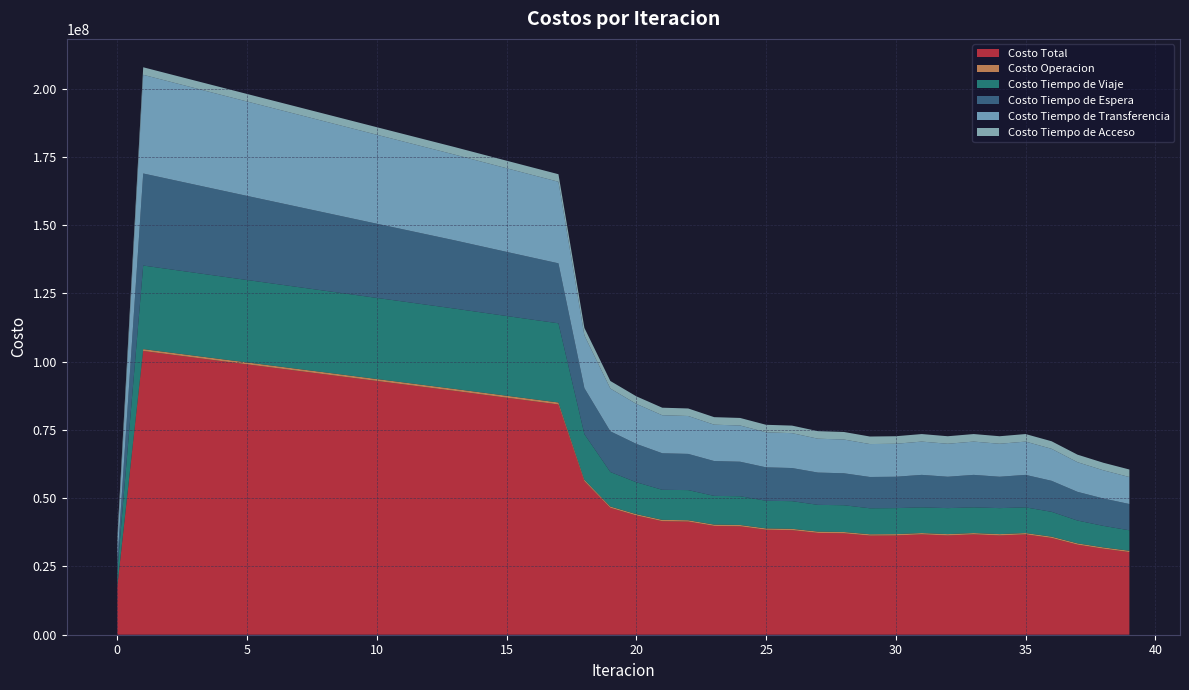

Reading right to left, what are all the values shown in this chart?

Costo Total: 30260595.9	31492599.0	32979784.6	35437730.3	36753035.6	36354121.5	36753270.5	36354303.8	36753299.8	36354259.8	36301543.1	37132279.9	37283151.8	38299682.6	38448860.6	39702880.4	39848202.8	41439995.8	41578438.6	43668484.2	46471928.5	56194193.0	84344137.2	85578692.9	86820071.7	88066066.8	89315011.1	90528054.0	91741306.2	92955827.3	94172759.7	95390612.3	96607971.7	97825038.8	99042788.5	100262701.0	101484475.5	102707071.9	103931131.1	17524554.8
Costo Operacion: 499146.1	497277.5	496166.1	495352.8	496888.3	501457.4	496887.0	501455.1	496886.4	501455.7	501406.2	502532.0	500832.1	502209.7	500450.1	502259.1	500430.2	502993.5	501077.3	504568.4	510850.6	562657.3	732739.6	730955.0	729161.5	727361.6	725557.5	723563.3	721569.2	719574.9	717580.3	715585.1	713589.0	711591.7	709593.0	707592.4	705589.6	703584.1	701575.4	0.0
Costo Tiempo de Viaje: 7489934.3	7872010.1	8351146.3	9089199.8	9406574.1	9517516.0	9408078.2	9517293.4	9408797.8	9517522.8	9513227.1	9797051.0	9785808.9	10124902.4	10111258.2	10524607.0	10507742.6	11028987.3	11007548.9	11679774.5	12612877.6	16712702.6	28997213.9	29095266.1	29199935.8	29309074.5	29421064.2	29513203.3	29605377.8	29698760.8	29794606.9	29891538.9	29988262.4	30085107.0	30183190.7	30284156.5	30387894.8	30493594.6	30602178.6	5572556.8
Costo Tiempo de Espera: 9627796.4	10038779.9	10512992.5	11361519.7	11895974.5	11495285.4	11895531.5	11495599.7	11895770.0	11495502.6	11464118.8	11707369.9	11824869.1	12131915.3	12251474.8	12641234.7	12763043.4	13261665.4	13384637.5	14053867.1	14913960.4	16860994.7	21974861.6	22733676.2	23490330.3	24245459.1	24999590.8	25725814.3	26451962.9	27178089.7	27904246.8	28630486.8	29356864.9	30083440.6	30810279.5	31537456.6	32265059.7	32993194.1	33721989.4	3372198.9
Costo Tiempo de Transferencia: 9881840.1	10322652.6	10857600.8	11729779.0	12191719.7	12077983.8	12190894.9	12078076.7	12189966.6	12077899.7	12060912.1	12363448.1	12409762.7	12778776.2	12823798.4	13272900.7	13315107.7	13884470.6	13923295.9	14668395.3	15672360.9	19295959.5	29877443.0	30256916.6	30638765.1	31022292.5	31406919.6	31803594.2	32200517.4	32597522.8	32994446.7	33391122.6	33787376.4	34183020.5	34577846.4	34971616.4	35364052.3	35754820.1	36143508.8	5817920.1
Costo Tiempo de Acceso: 2761879.0	2761879.0	2761879.0	2761879.0	2761879.0	2761879.0	2761879.0	2761879.0	2761879.0	2761879.0	2761879.0	2761879.0	2761879.0	2761879.0	2761879.0	2761879.0	2761879.0	2761879.0	2761879.0	2761879.0	2761879.0	2761879.0	2761879.0	2761879.0	2761879.0	2761879.0	2761879.0	2761879.0	2761879.0	2761879.0	2761879.0	2761879.0	2761879.0	2761879.0	2761879.0	2761879.0	2761879.0	2761879.0	2761879.0	2761879.0